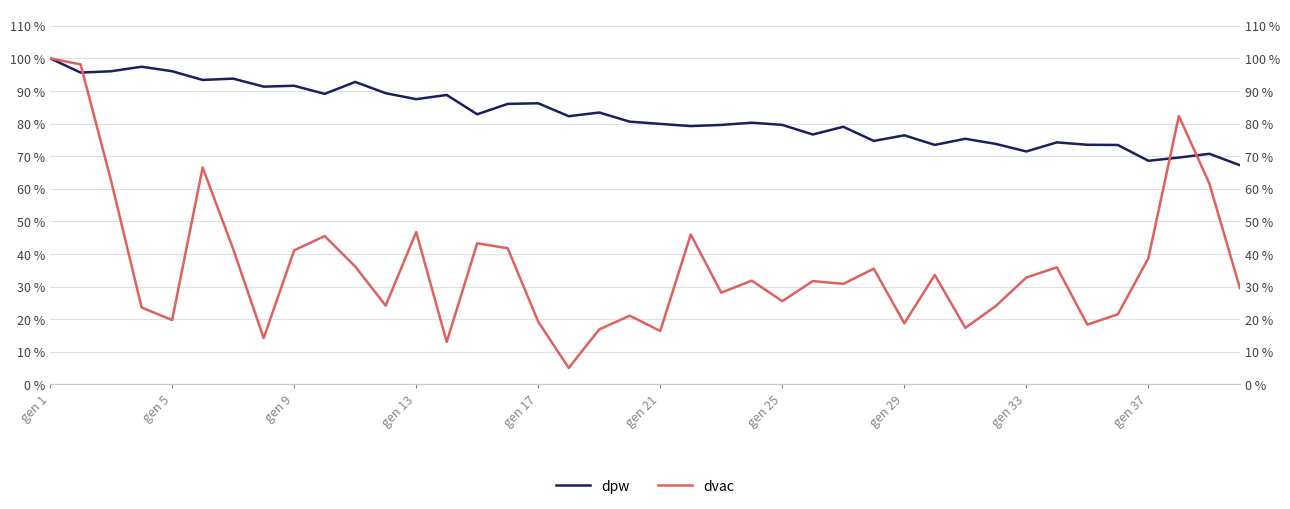

Is the value of dpw at 31 greater than the value of dvac at 25?

Yes